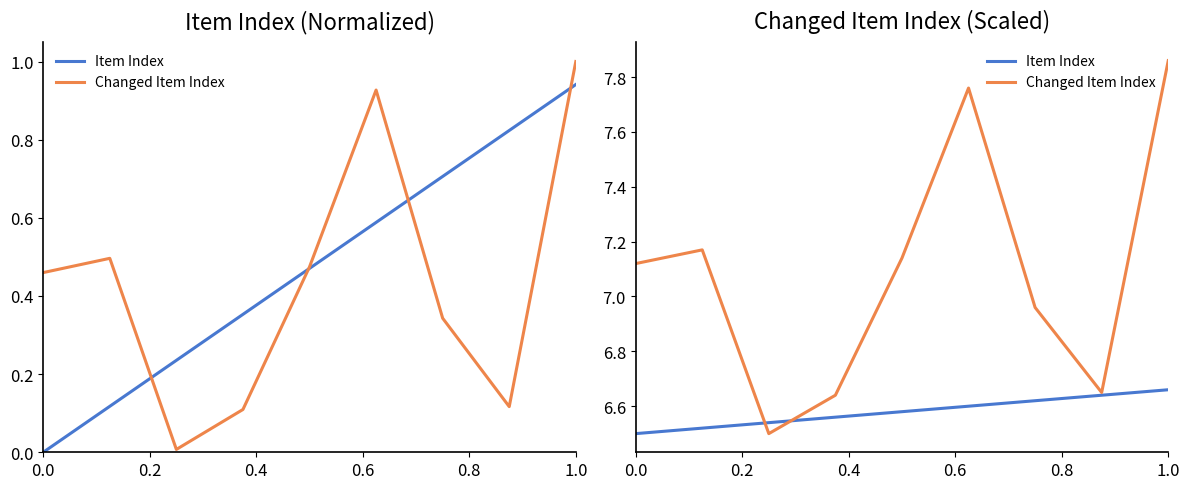

What is the difference between the second highest and second lowest values in the Item Index series?

0.1